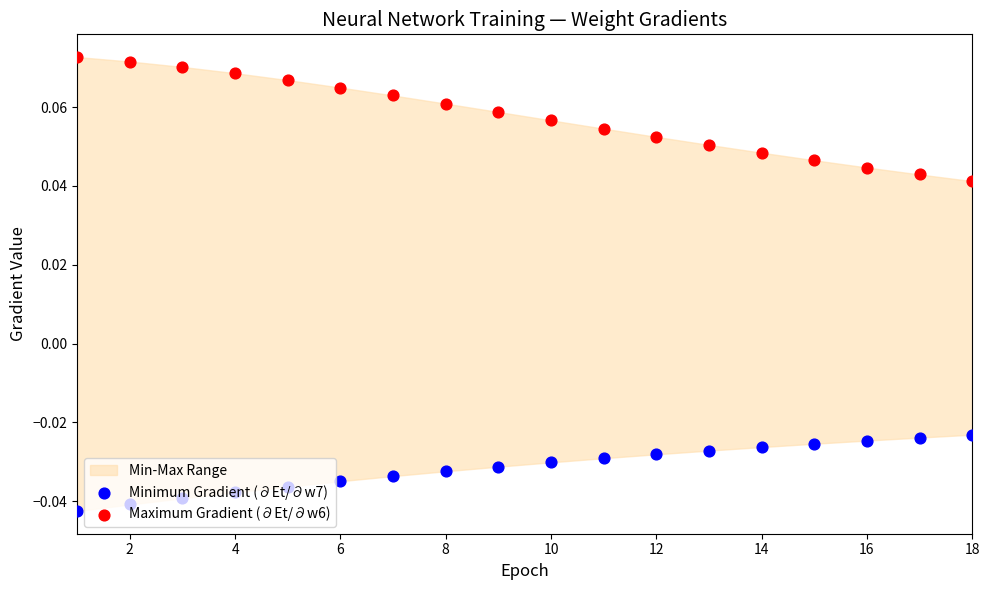

Is the value of Maximum Gradient (∂Et/∂w6) at 14 greater than the value of Minimum Gradient (∂Et/∂w7) at 6?

Yes